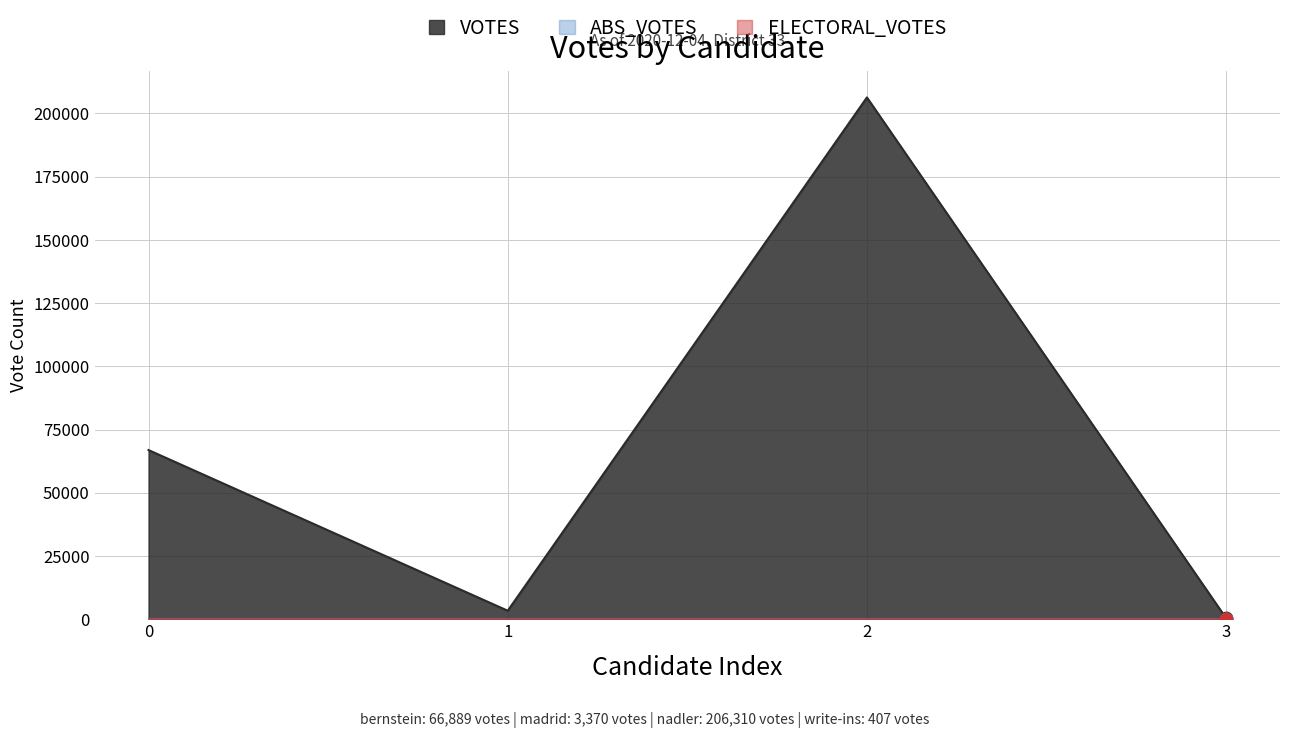

What are all the series names shown in the legend?

VOTES, ABS_VOTES, ELECTORAL_VOTES